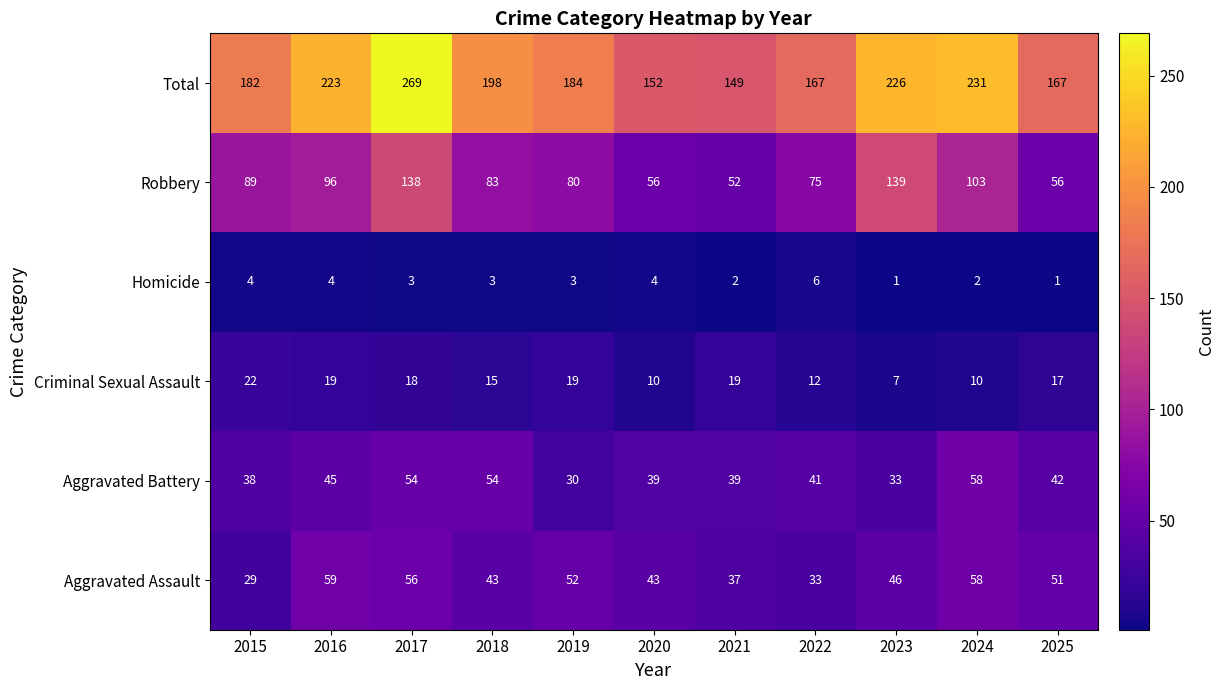

Which label corresponds to the largest value in the chart?

2017